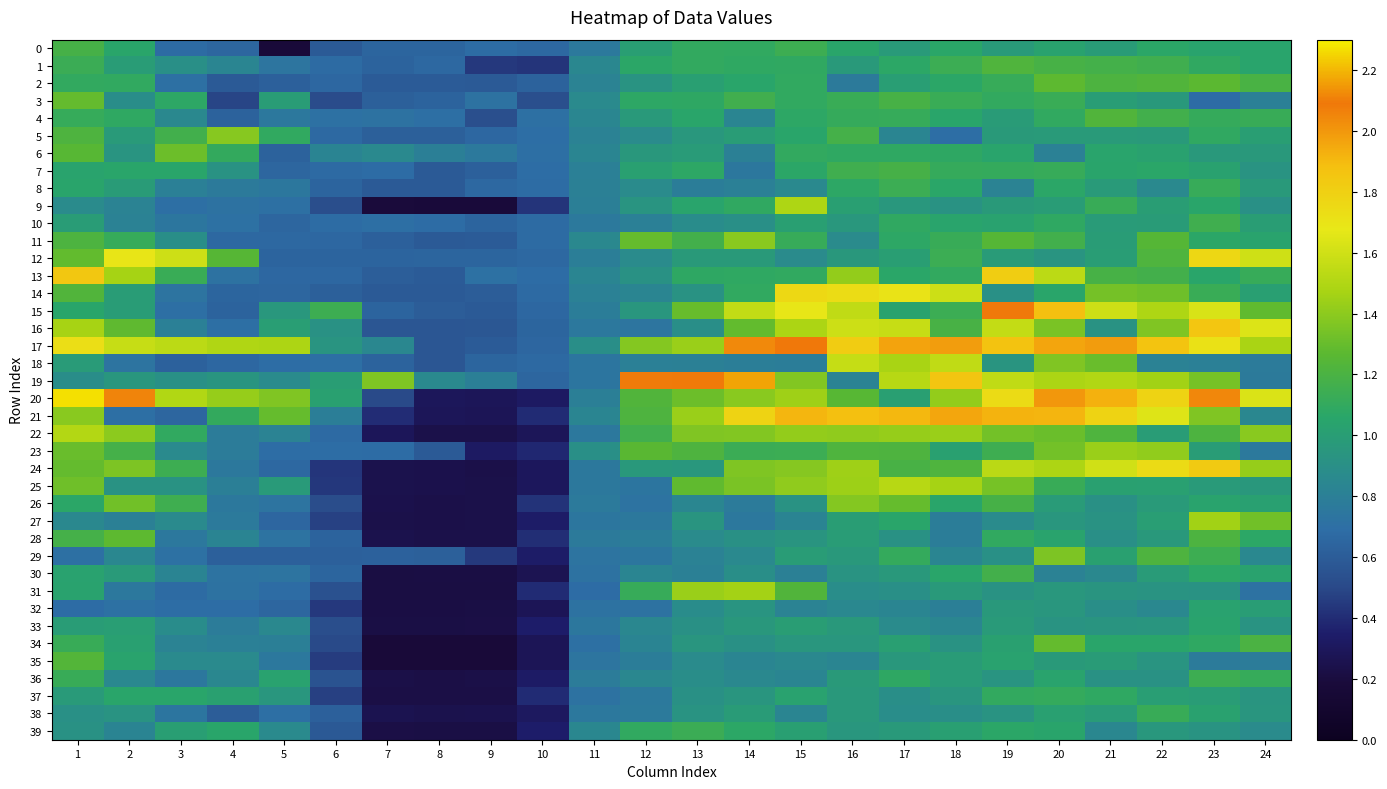

Reading left to right, extract all data points from this chart.

0: 1=1.2	2=1.1	3=0.7	4=0.6	5=0.2	6=0.6	7=0.6	8=0.6	9=0.7	10=0.7	11=0.8	12=1.0	13=1.1	14=1.1	15=1.1	16=1.1	17=1.0	18=1.1	19=1.0	20=1.0	21=1.0	22=1.1	23=1.0	24=1.0
1: 1=1.1	2=1.0	3=0.9	4=0.8	5=0.7	6=0.7	7=0.6	8=0.7	9=0.4	10=0.4	11=0.8	12=1.1	13=1.1	14=1.1	15=1.1	16=1.0	17=1.1	18=1.1	19=1.2	20=1.2	21=1.2	22=1.2	23=1.1	24=1.0
2: 1=1.1	2=1.1	3=0.7	4=0.6	5=0.6	6=0.7	7=0.6	8=0.6	9=0.6	10=0.6	11=0.8	12=0.9	13=1.0	14=1.1	15=1.1	16=0.8	17=1.0	18=1.1	19=1.1	20=1.3	21=1.2	22=1.2	23=1.3	24=1.2
3: 1=1.3	2=0.9	3=1.1	4=0.5	5=1.0	6=0.5	7=0.6	8=0.6	9=0.7	10=0.5	11=0.9	12=1.1	13=1.1	14=1.2	15=1.1	16=1.1	17=1.2	18=1.1	19=1.1	20=1.1	21=1.0	22=1.0	23=0.7	24=0.8
4: 1=1.1	2=1.1	3=0.9	4=0.6	5=0.8	6=0.7	7=0.7	8=0.7	9=0.5	10=0.7	11=0.8	12=1.0	13=1.1	14=0.8	15=1.1	16=1.1	17=1.1	18=1.1	19=1.0	20=1.1	21=1.2	22=1.2	23=1.1	24=1.1
5: 1=1.2	2=1.0	3=1.2	4=1.4	5=1.1	6=0.7	7=0.6	8=0.6	9=0.7	10=0.7	11=0.8	12=0.9	13=1.0	14=1.0	15=1.1	16=1.2	17=0.8	18=0.7	19=1.0	20=1.0	21=1.0	22=1.0	23=1.1	24=1.0
6: 1=1.3	2=0.9	3=1.3	4=1.1	5=0.6	6=0.8	7=0.9	8=0.8	9=0.8	10=0.7	11=0.8	12=1.0	13=1.0	14=0.8	15=1.1	16=1.1	17=1.1	18=1.1	19=1.0	20=0.8	21=1.0	22=1.0	23=1.0	24=1.0
7: 1=1.0	2=1.1	3=1.1	4=0.9	5=0.6	6=0.7	7=0.7	8=0.6	9=0.6	10=0.7	11=0.8	12=1.0	13=1.1	14=0.7	15=1.1	16=1.2	17=1.2	18=1.1	19=1.1	20=1.1	21=1.0	22=1.1	23=1.0	24=0.9
8: 1=1.0	2=1.0	3=0.8	4=0.8	5=0.7	6=0.6	7=0.6	8=0.6	9=0.7	10=0.7	11=0.8	12=0.9	13=0.8	14=0.8	15=0.9	16=1.1	17=1.1	18=1.1	19=0.8	20=1.1	21=1.0	22=0.9	23=1.1	24=1.0
9: 1=0.9	2=0.8	3=0.7	4=0.7	5=0.7	6=0.5	7=0.2	8=0.2	9=0.2	10=0.4	11=0.8	12=0.9	13=1.0	14=1.1	15=1.5	16=1.0	17=1.0	18=0.9	19=1.0	20=1.0	21=1.1	22=1.0	23=1.1	24=0.9
10: 1=1.0	2=0.8	3=0.7	4=0.7	5=0.6	6=0.7	7=0.7	8=0.7	9=0.6	10=0.7	11=0.8	12=0.8	13=0.9	14=0.9	15=1.0	16=1.0	17=1.1	18=1.0	19=1.0	20=1.1	21=1.0	22=1.0	23=1.2	24=1.0
11: 1=1.2	2=1.1	3=0.9	4=0.7	5=0.7	6=0.7	7=0.6	8=0.6	9=0.6	10=0.7	11=0.9	12=1.3	13=1.2	14=1.4	15=1.1	16=0.9	17=1.1	18=1.1	19=1.2	20=1.2	21=1.0	22=1.2	23=1.1	24=1.0
12: 1=1.3	2=1.7	3=1.6	4=1.3	5=0.6	6=0.6	7=0.6	8=0.6	9=0.6	10=0.7	11=0.8	12=0.9	13=1.0	14=1.0	15=0.9	16=1.0	17=1.0	18=1.1	19=1.0	20=0.9	21=1.0	22=1.2	23=1.8	24=1.6
13: 1=1.8	2=1.5	3=1.1	4=0.7	5=0.7	6=0.7	7=0.6	8=0.6	9=0.7	10=0.7	11=0.8	12=0.9	13=1.1	14=1.1	15=1.1	16=1.4	17=1.1	18=1.1	19=1.8	20=1.5	21=1.2	22=1.2	23=1.1	24=1.1
14: 1=1.2	2=1.0	3=0.7	4=0.6	5=0.6	6=0.6	7=0.6	8=0.6	9=0.6	10=0.7	11=0.8	12=0.8	13=0.9	14=1.1	15=1.8	16=1.7	17=1.7	18=1.6	19=0.9	20=1.1	21=1.3	22=1.3	23=1.1	24=1.0
15: 1=1.1	2=1.0	3=0.7	4=0.6	5=1.0	6=1.1	7=0.6	8=0.6	9=0.6	10=0.7	11=0.8	12=1.0	13=1.3	14=1.6	15=1.7	16=1.6	17=1.0	18=1.1	19=2.1	20=1.9	21=1.6	22=1.5	23=1.6	24=1.3
16: 1=1.5	2=1.3	3=0.8	4=0.7	5=1.0	6=0.9	7=0.6	8=0.6	9=0.6	10=0.6	11=0.8	12=0.7	13=0.9	14=1.3	15=1.5	16=1.6	17=1.6	18=1.2	19=1.6	20=1.3	21=0.9	22=1.4	23=1.9	24=1.6
17: 1=1.7	2=1.6	3=1.5	4=1.5	5=1.5	6=0.9	7=0.8	8=0.6	9=0.6	10=0.7	11=0.9	12=1.4	13=1.4	14=2.0	15=2.1	16=1.8	17=2.0	18=2.0	19=1.9	20=2.0	21=2.0	22=1.9	23=1.7	24=1.5
18: 1=1.0	2=0.7	3=0.6	4=0.7	5=0.7	6=0.7	7=0.6	8=0.6	9=0.6	10=0.7	11=0.7	12=0.8	13=0.8	14=0.8	15=0.8	16=1.6	17=1.5	18=1.6	19=0.9	20=1.4	21=1.3	22=0.8	23=0.8	24=0.8
19: 1=0.9	2=0.9	3=0.9	4=0.9	5=0.9	6=1.0	7=1.4	8=0.9	9=0.8	10=0.7	11=0.7	12=2.1	13=2.1	14=2.2	15=1.4	16=0.8	17=1.5	18=1.9	19=1.6	20=1.5	21=1.5	22=1.5	23=1.3	24=0.8
20: 1=2.3	2=2.1	3=1.5	4=1.4	5=1.4	6=1.0	7=0.5	8=0.3	9=0.3	10=0.3	11=0.8	12=1.2	13=1.3	14=1.4	15=1.4	16=1.3	17=1.0	18=1.4	19=1.7	20=2.0	21=1.9	22=1.8	23=2.0	24=1.6
21: 1=1.4	2=0.7	3=0.7	4=1.1	5=1.3	6=0.8	7=0.4	8=0.3	9=0.3	10=0.4	11=0.8	12=1.2	13=1.4	14=1.8	15=1.9	16=1.9	17=1.9	18=2.0	19=1.9	20=1.9	21=1.8	22=1.6	23=1.4	24=0.8
22: 1=1.5	2=1.4	3=1.1	4=0.8	5=0.8	6=0.7	7=0.3	8=0.2	9=0.2	10=0.3	11=0.8	12=1.2	13=1.4	14=1.4	15=1.4	16=1.4	17=1.4	18=1.4	19=1.3	20=1.3	21=1.2	22=1.0	23=1.2	24=1.4
23: 1=1.3	2=1.2	3=0.9	4=0.8	5=0.7	6=0.7	7=0.7	8=0.6	9=0.3	10=0.4	11=0.9	12=1.3	13=1.2	14=1.1	15=1.1	16=1.2	17=1.2	18=1.0	19=1.1	20=1.3	21=1.4	22=1.4	23=1.0	24=0.8
24: 1=1.3	2=1.4	3=1.1	4=0.8	5=0.7	6=0.4	7=0.2	8=0.2	9=0.2	10=0.3	11=0.8	12=1.0	13=1.0	14=1.4	15=1.4	16=1.5	17=1.2	18=1.2	19=1.5	20=1.5	21=1.6	22=1.7	23=1.8	24=1.4
25: 1=1.3	2=0.9	3=0.9	4=0.8	5=1.0	6=0.4	7=0.3	8=0.2	9=0.2	10=0.3	11=0.8	12=0.7	13=1.3	14=1.4	15=1.4	16=1.4	17=1.5	18=1.5	19=1.3	20=1.1	21=1.0	22=1.0	23=1.0	24=1.0
26: 1=1.1	2=1.3	3=1.2	4=0.8	5=0.7	6=0.5	7=0.2	8=0.2	9=0.2	10=0.4	11=0.8	12=0.7	13=0.8	14=0.8	15=0.9	16=1.4	17=1.3	18=1.1	19=1.2	20=1.0	21=0.9	22=1.0	23=1.0	24=1.0
27: 1=0.9	2=0.8	3=0.9	4=0.8	5=0.7	6=0.5	7=0.2	8=0.2	9=0.2	10=0.3	11=0.7	12=0.8	13=0.9	14=0.8	15=0.8	16=1.0	17=1.1	18=0.8	19=0.9	20=0.9	21=0.9	22=1.0	23=1.5	24=1.3
28: 1=1.2	2=1.3	3=0.8	4=0.8	5=0.7	6=0.6	7=0.3	8=0.2	9=0.2	10=0.4	11=0.8	12=0.8	13=0.9	14=0.9	15=0.9	16=1.0	17=0.9	18=0.8	19=1.1	20=1.0	21=0.9	22=1.0	23=1.2	24=1.1
29: 1=0.7	2=0.8	3=0.7	4=0.6	5=0.6	6=0.6	7=0.6	8=0.6	9=0.4	10=0.3	11=0.7	12=0.7	13=0.8	14=0.9	15=1.0	16=1.0	17=1.1	18=0.8	19=0.9	20=1.4	21=1.0	22=1.2	23=1.1	24=0.9
30: 1=1.0	2=1.0	3=0.8	4=0.7	5=0.7	6=0.6	7=0.2	8=0.2	9=0.2	10=0.3	11=0.7	12=0.8	13=0.8	14=0.9	15=0.8	16=0.9	17=1.0	18=1.1	19=1.2	20=0.8	21=0.9	22=1.0	23=1.1	24=1.0
31: 1=1.0	2=0.8	3=0.7	4=0.7	5=0.7	6=0.5	7=0.2	8=0.2	9=0.2	10=0.4	11=0.7	12=1.1	13=1.4	14=1.5	15=1.2	16=0.9	17=0.9	18=1.0	19=0.9	20=1.0	21=0.9	22=0.9	23=0.9	24=0.7
32: 1=0.7	2=0.7	3=0.7	4=0.7	5=0.7	6=0.4	7=0.2	8=0.2	9=0.2	10=0.3	11=0.7	12=0.7	13=0.9	14=0.9	15=0.8	16=0.9	17=0.8	18=0.8	19=1.0	20=0.9	21=0.9	22=0.8	23=1.0	24=1.0
33: 1=1.0	2=1.0	3=0.9	4=0.8	5=0.9	6=0.5	7=0.2	8=0.2	9=0.2	10=0.3	11=0.7	12=0.8	13=0.9	14=1.0	15=1.0	16=1.0	17=0.9	18=0.8	19=1.0	20=0.9	21=0.9	22=0.9	23=1.0	24=0.9
34: 1=1.1	2=1.0	3=0.8	4=0.8	5=0.8	6=0.5	7=0.2	8=0.2	9=0.2	10=0.3	11=0.7	12=0.8	13=0.9	14=0.9	15=1.0	16=0.9	17=1.0	18=0.9	19=1.0	20=1.3	21=1.1	22=1.1	23=1.1	24=1.2
35: 1=1.2	2=1.0	3=0.9	4=0.9	5=0.8	6=0.5	7=0.2	8=0.2	9=0.2	10=0.3	11=0.7	12=0.8	13=0.9	14=0.8	15=0.9	16=0.8	17=1.0	18=1.0	19=1.0	20=1.0	21=1.0	22=0.9	23=0.8	24=0.8
36: 1=1.1	2=0.9	3=0.7	4=0.8	5=1.0	6=0.5	7=0.2	8=0.2	9=0.2	10=0.3	11=0.8	12=0.8	13=0.9	14=0.9	15=0.8	16=1.0	17=1.1	18=1.0	19=0.9	20=1.0	21=0.9	22=0.9	23=1.1	24=1.1
37: 1=1.0	2=1.1	3=1.1	4=1.0	5=0.9	6=0.5	7=0.2	8=0.2	9=0.2	10=0.4	11=0.7	12=0.8	13=0.9	14=0.9	15=1.0	16=1.0	17=0.9	18=0.9	19=1.1	20=1.1	21=1.1	22=1.0	23=1.0	24=0.9
38: 1=0.9	2=0.9	3=0.7	4=0.6	5=0.7	6=0.6	7=0.3	8=0.3	9=0.3	10=0.3	11=0.8	12=0.8	13=0.9	14=1.0	15=0.8	16=1.0	17=0.9	18=0.9	19=0.9	20=1.0	21=1.0	22=1.1	23=1.0	24=0.9
39: 1=0.9	2=0.8	3=1.0	4=1.1	5=0.9	6=0.6	7=0.2	8=0.2	9=0.2	10=0.3	11=0.8	12=1.1	13=1.1	14=1.1	15=1.0	16=0.9	17=1.0	18=1.0	19=1.1	20=1.0	21=0.8	22=1.0	23=0.9	24=0.9